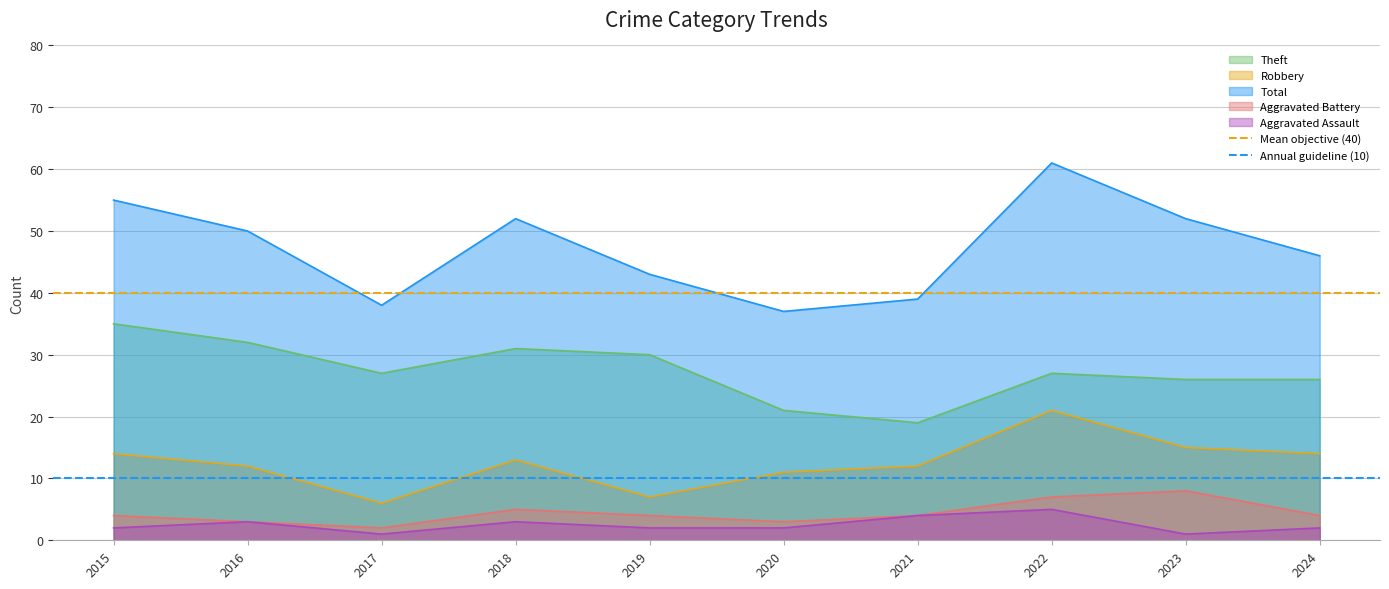

What is the total value across all series at 2016?

50